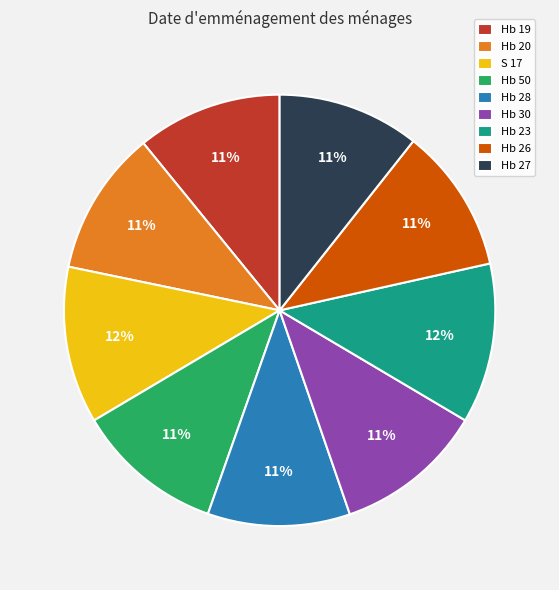

Count the number of slices in the pie.

9